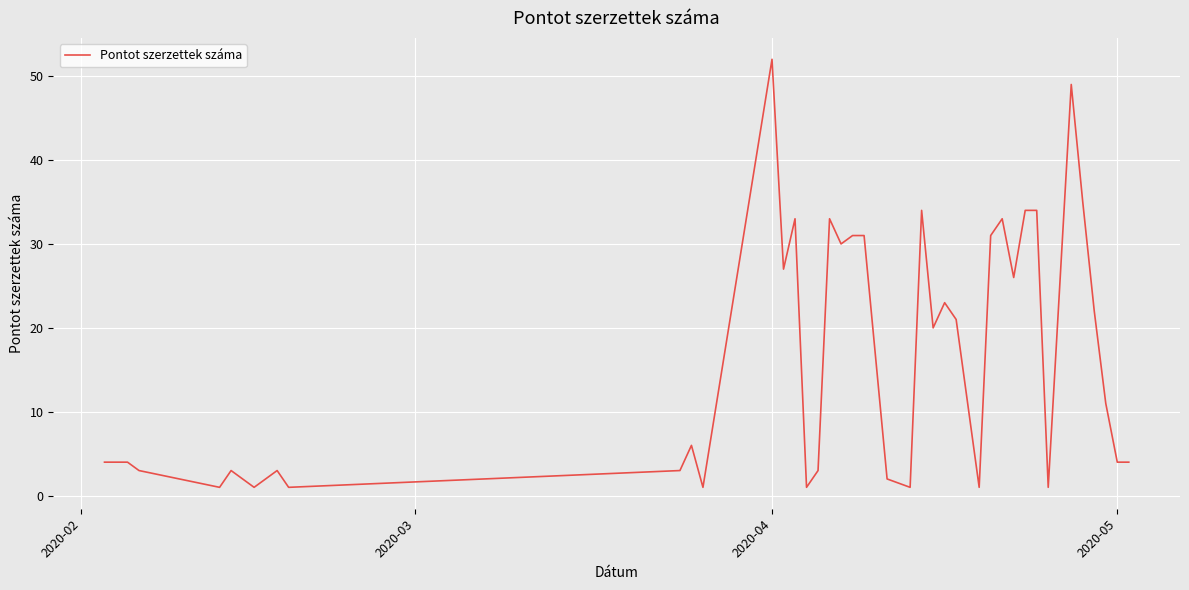

What is the greatest value displayed?

52